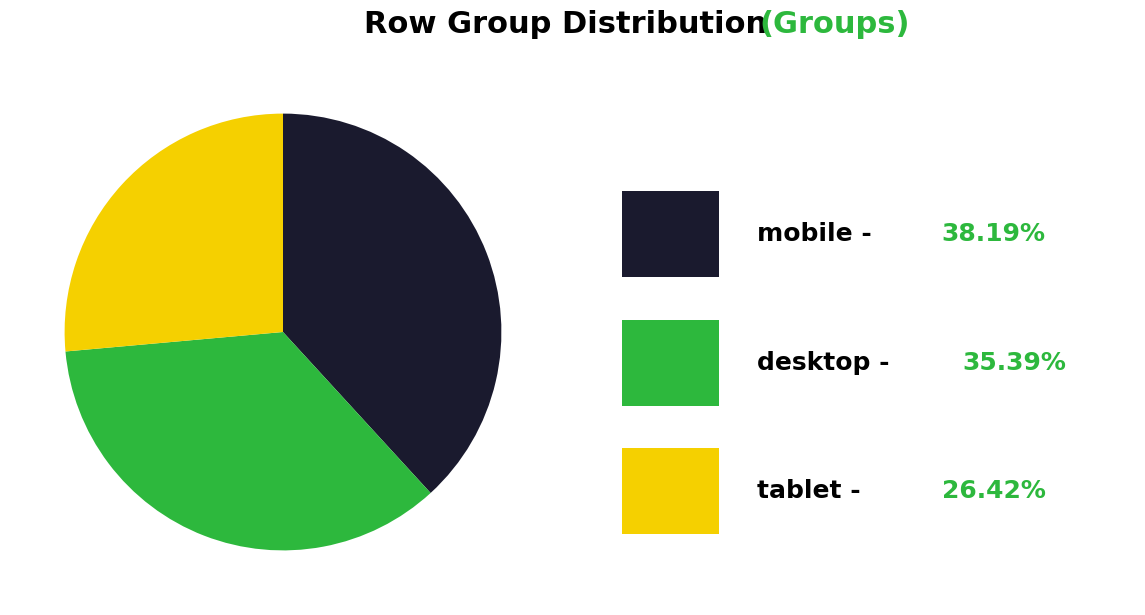

Does any single category account for the majority?

No